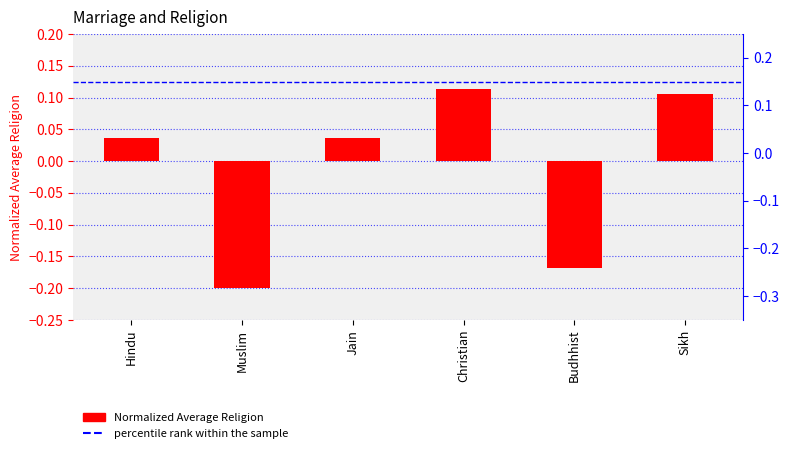

Reading left to right, list all the values displayed in this chart.

Hindu=0.0	Muslim=-0.2	Jain=0.0	Christian=0.1	Budhhist=-0.2	Sikh=0.1